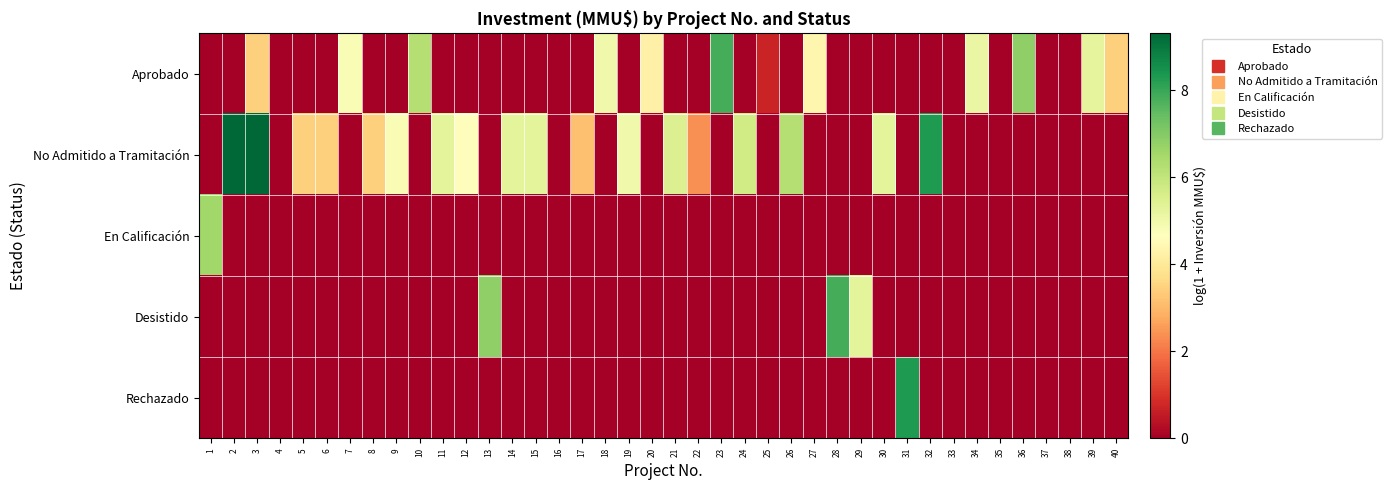

Rank the series by their maximum value, from lowest to highest.

En Calificación, Aprobado, Desistido, Rechazado, No Admitido a Tramitación